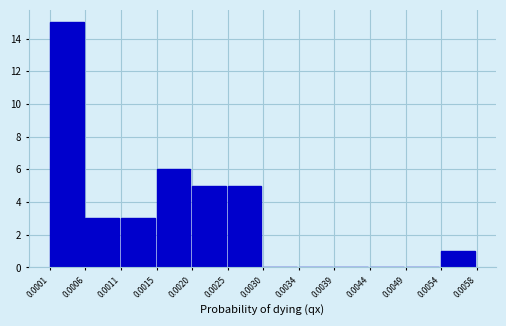

Which range on the x-axis has the tallest bar?

0.0001 to 0.0006